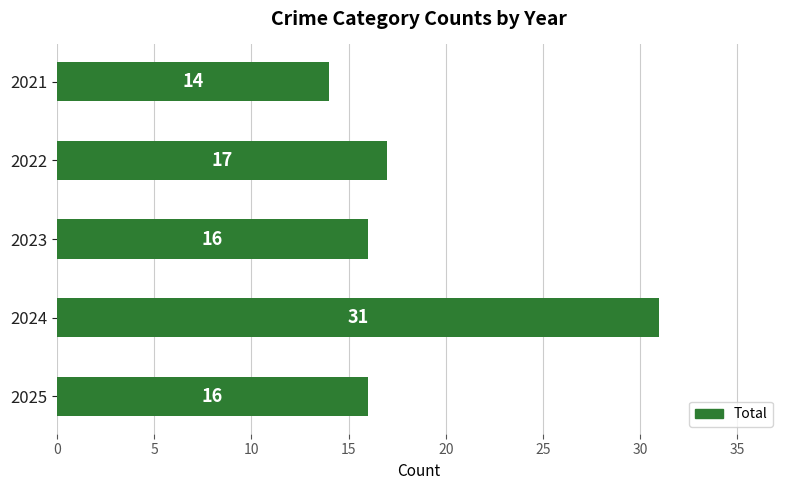

How many distinct data groups are displayed?

1